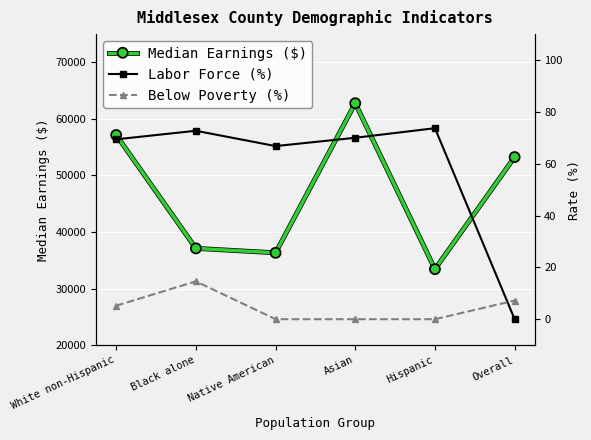

What is the spread (max minus min) of values at Hispanic?

33435.0